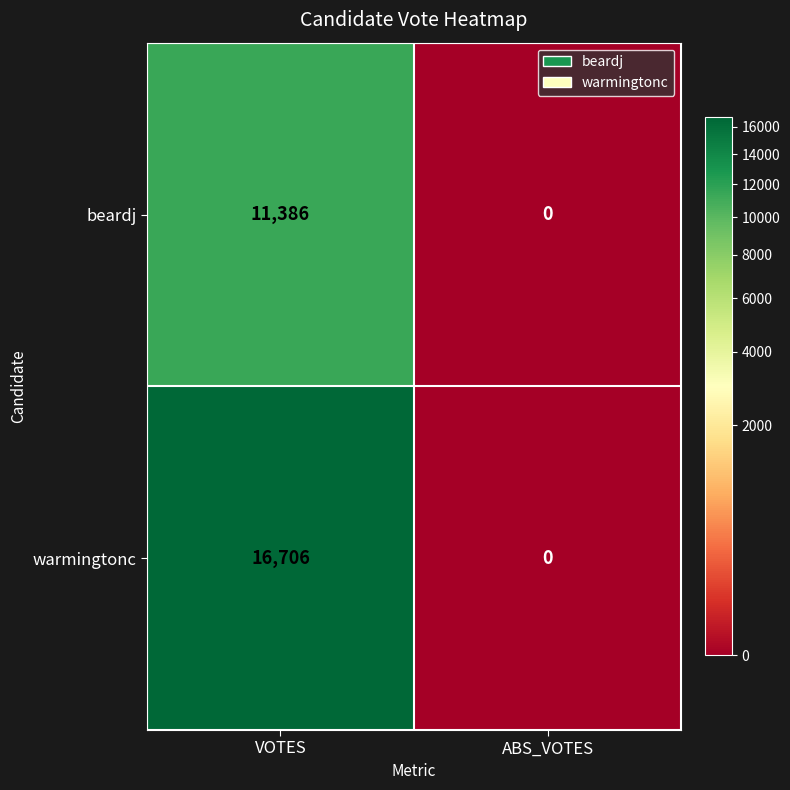

What is the sum of all beardj values?

11386